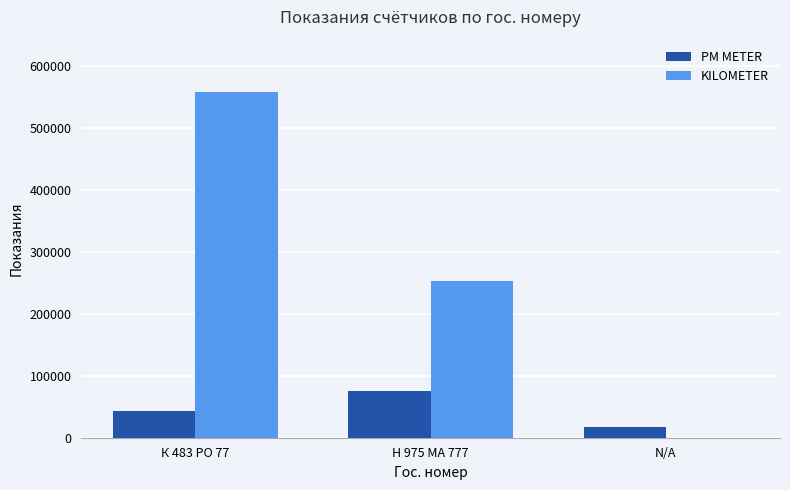

Are the bars horizontal?

No